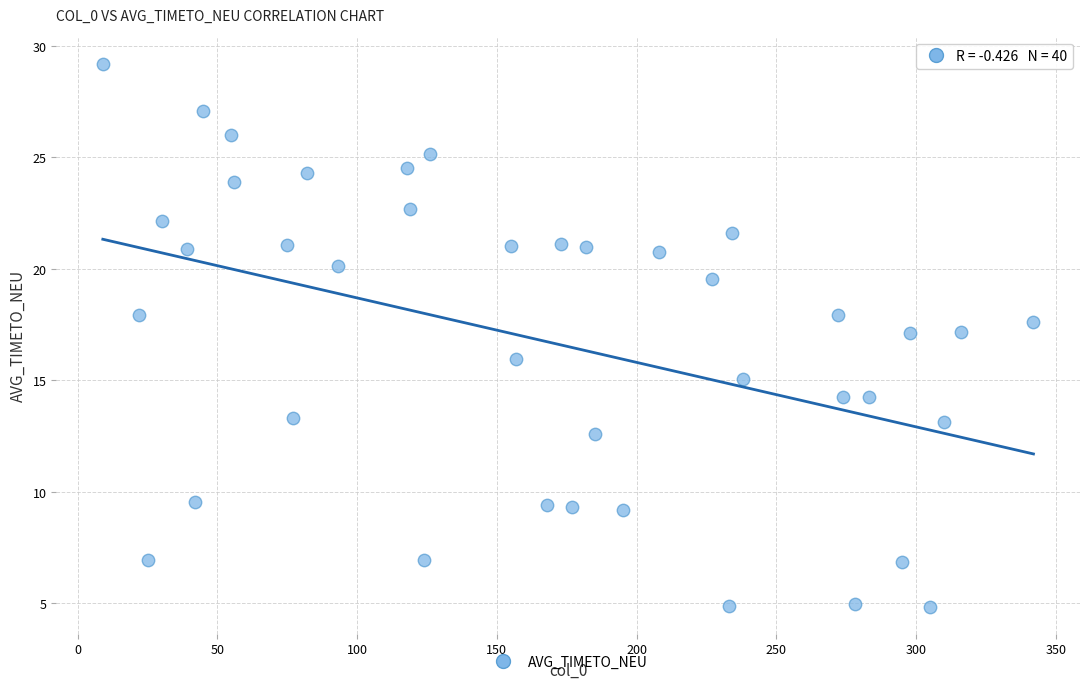

What is the range of X values (max minus min)?

333.0